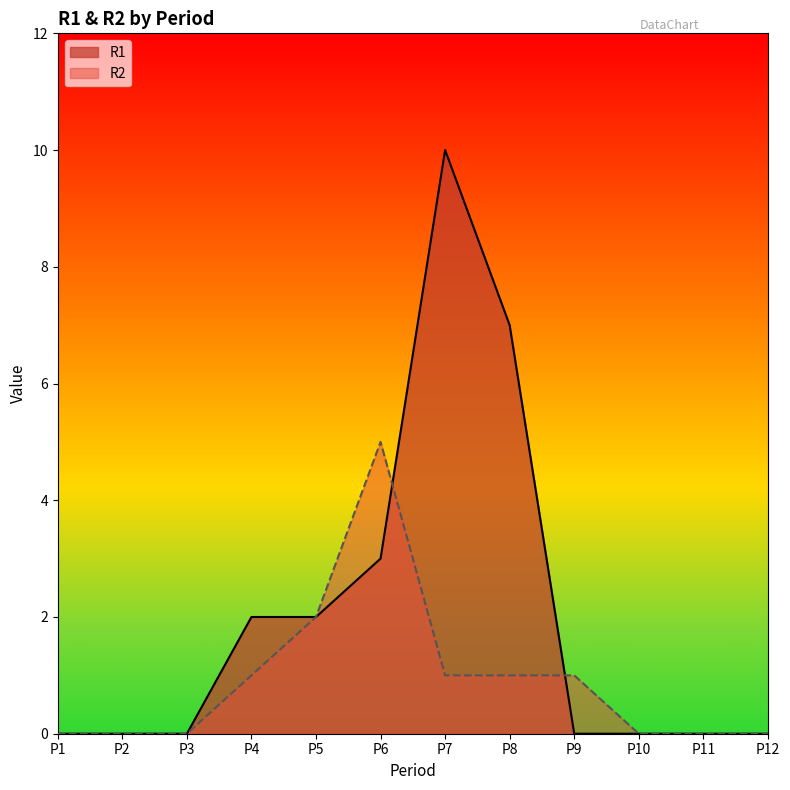

Which series ends up on top after the final intersection of R1 and R2?

R2